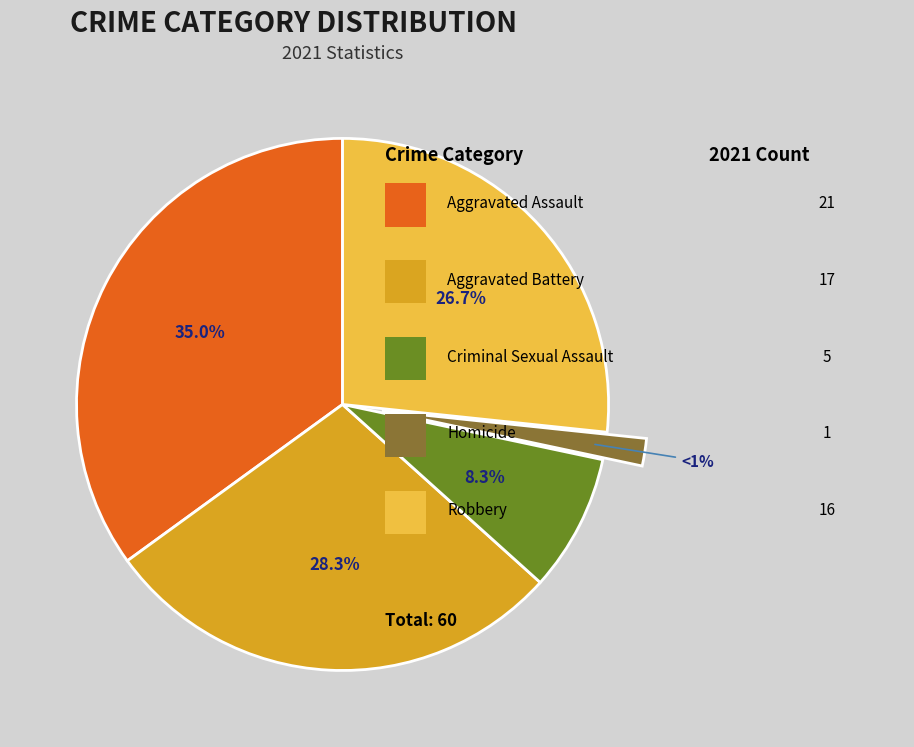

Rank the categories by value from highest to lowest.

Aggravated Assault, Aggravated Battery, Robbery, Criminal Sexual Assault, Homicide